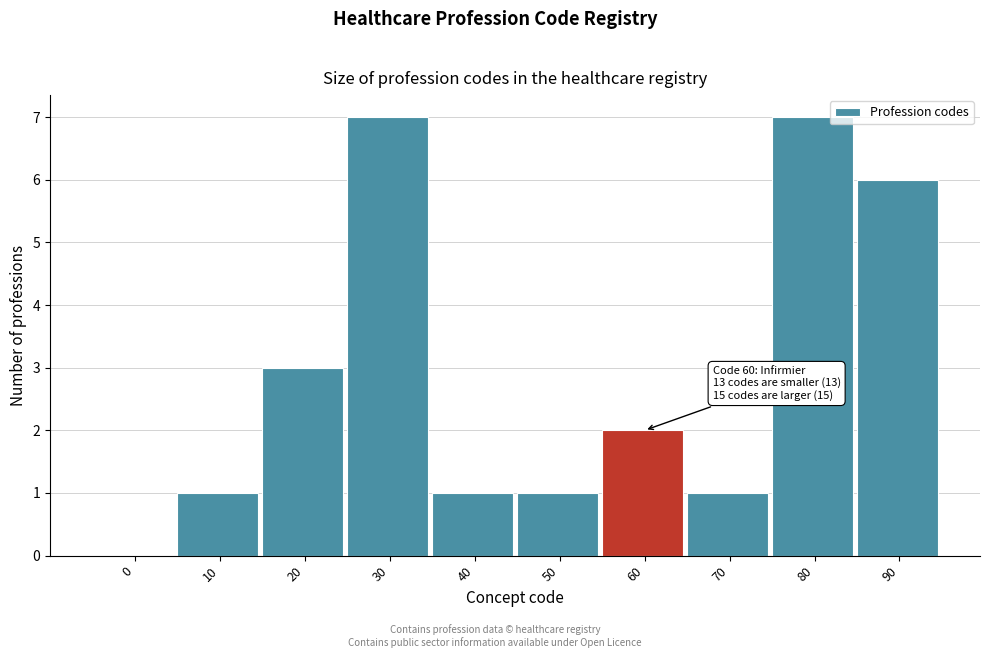

Reading right to left, list all the values displayed in this chart.

90=6	80=7	70=1	60=2	50=1	40=1	30=7	20=3	10=1	0=0